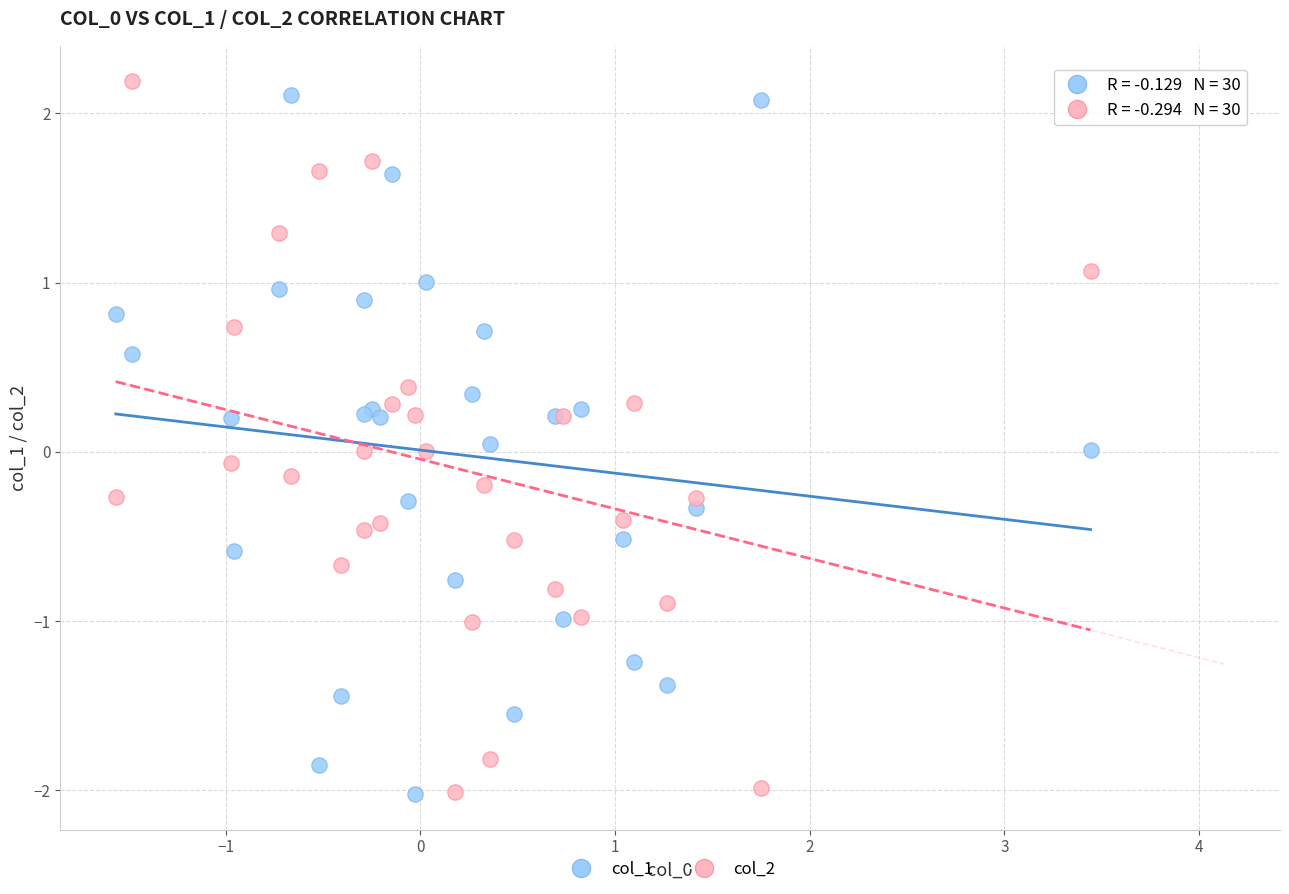

What is the X range (max minus min) for the scatter plot?

5.0